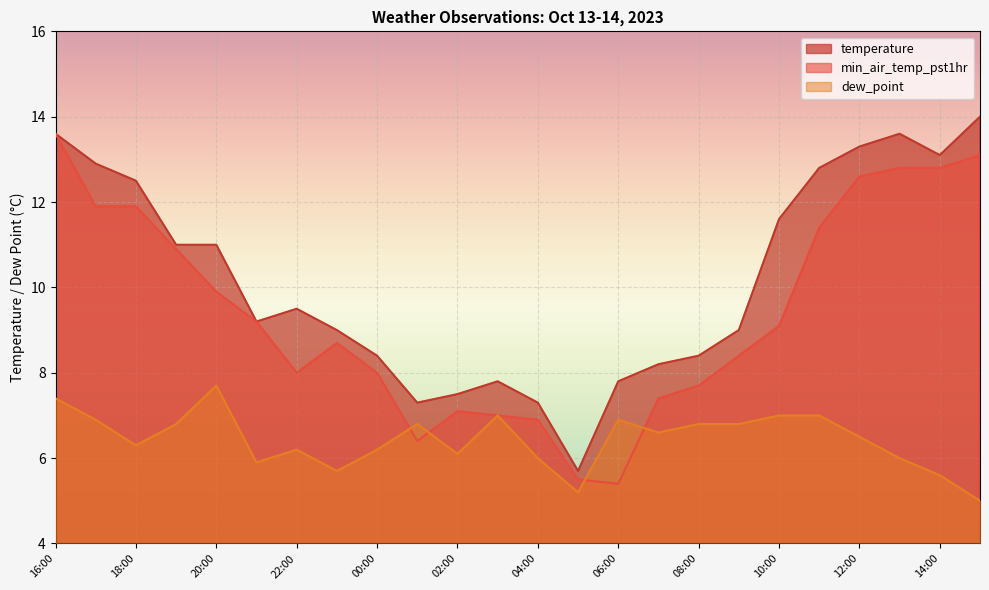

How many interior local peaks does the min_air_temp_pst1hr series have?

2